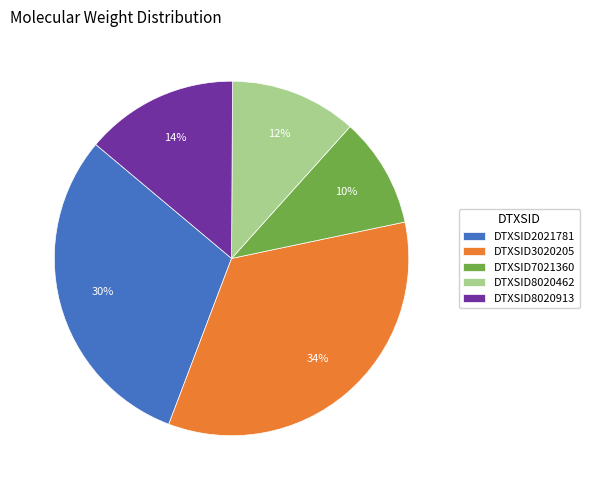

Rank the categories by value from lowest to highest.

DTXSID7021360, DTXSID8020462, DTXSID8020913, DTXSID2021781, DTXSID3020205